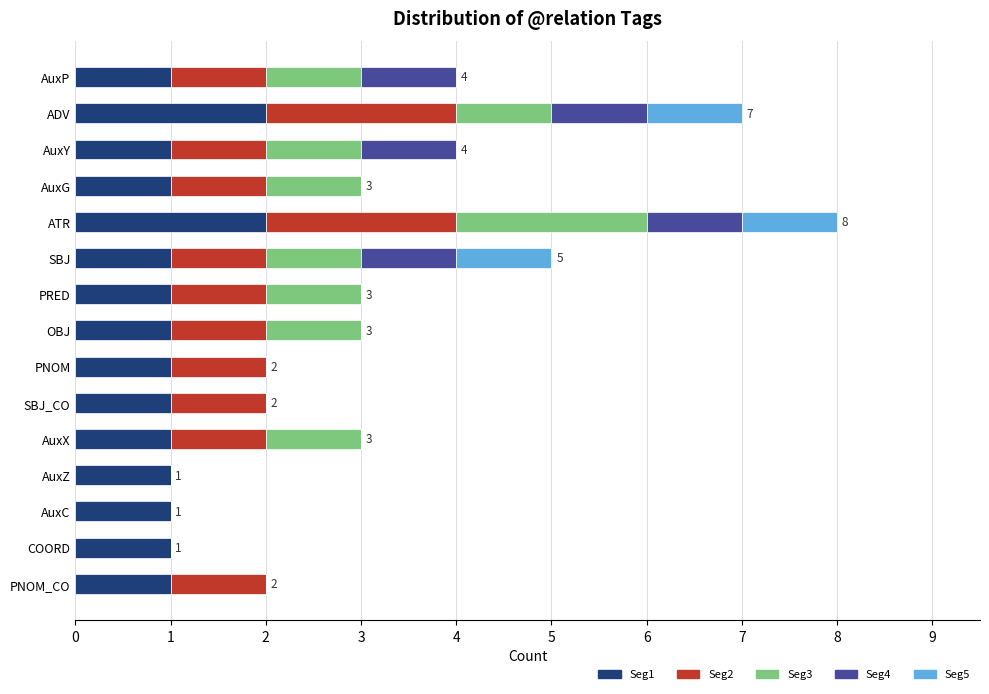

At which category is the sum across all series the highest?

ATR